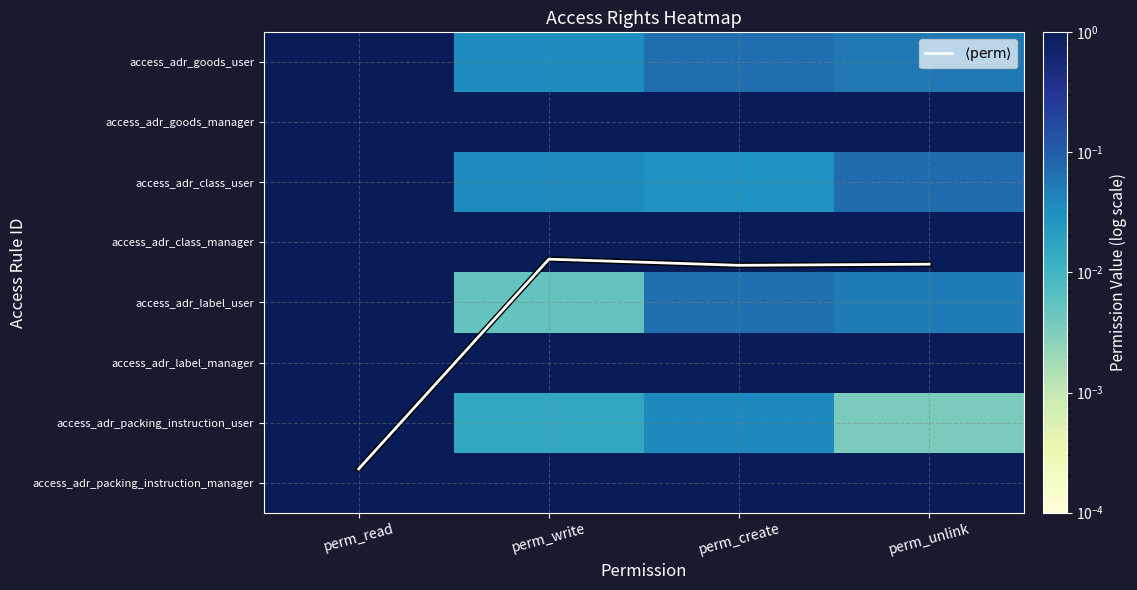

What is the difference between the maximum and minimum values in the $\langle\mathrm{perm}\rangle$ series?

3.5